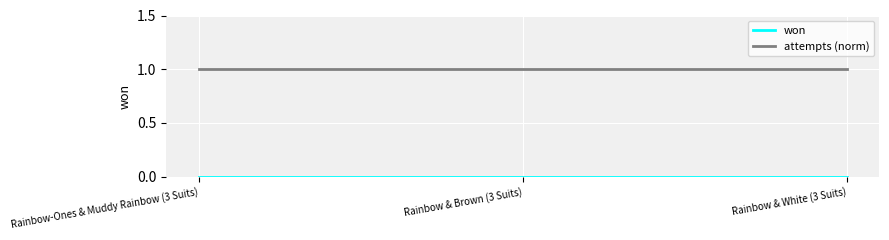

The value of attempts (norm) at Rainbow-Ones & Muddy Rainbow (3 Suits) is 0. True or false?

False